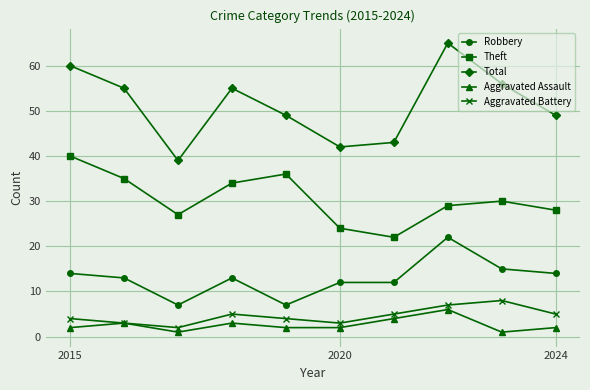

True or false: Aggravated Battery and Theft cross at least once.

False